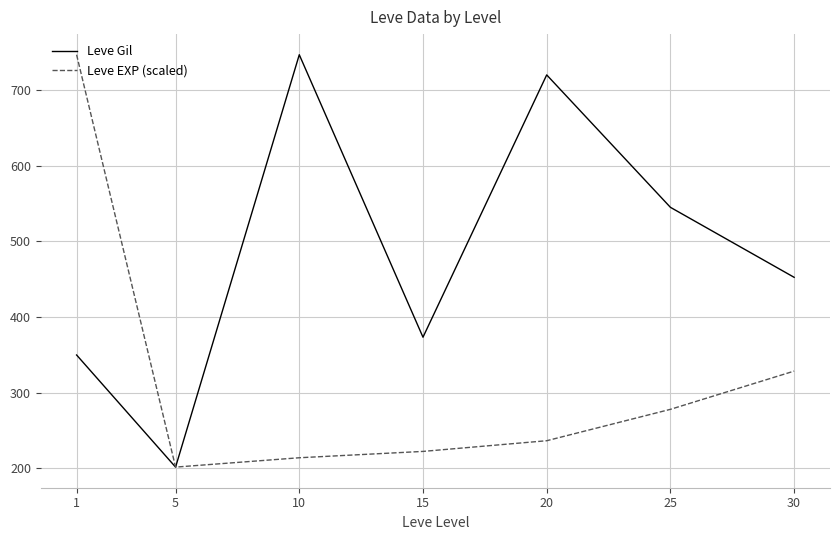

Is this an area chart (filled region under the line)?

No